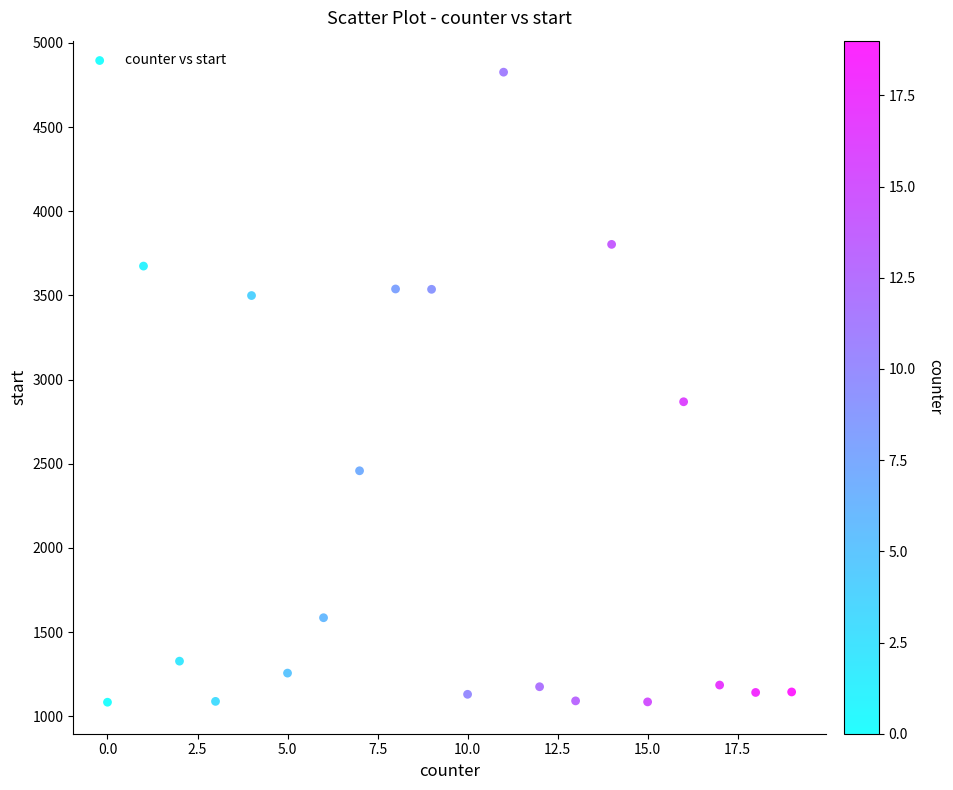

What Y value in the scatter plot is closest to 2954?

2868